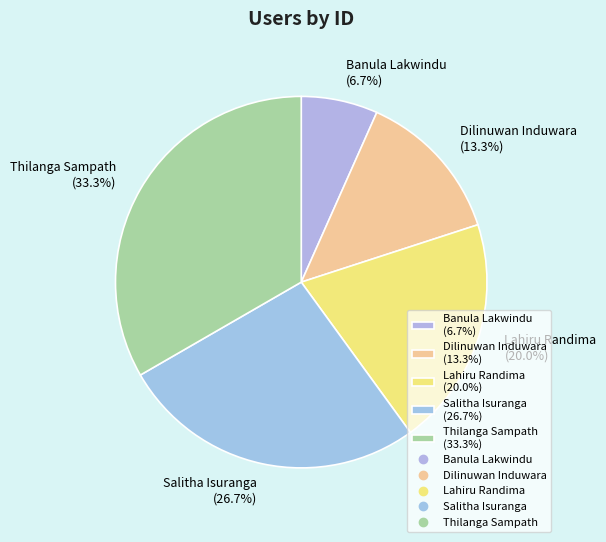

Is there a majority slice in this chart?

No